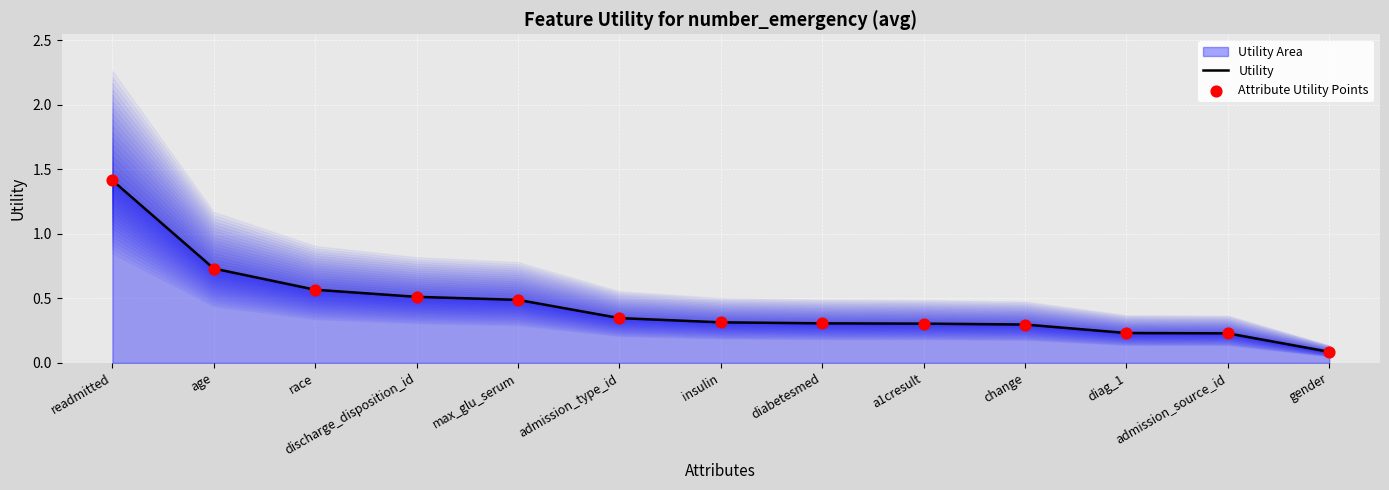

What is the approximate value of Utility at max_glu_serum?

0.5